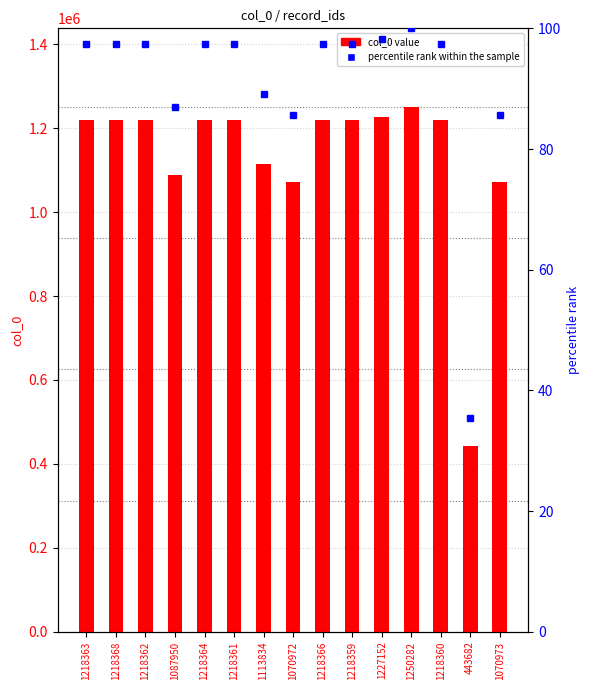

What is the sum of the values at 1070972 and 1218359?

2289331